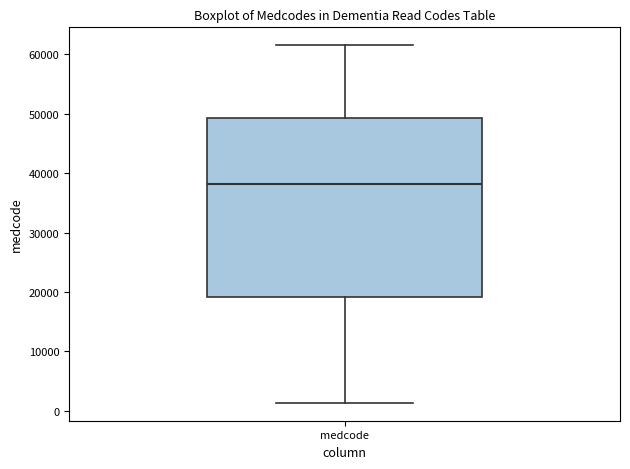

Where is the lower edge of the box for medcode on the y-axis? The values are not printed on the chart, so give them approximately, as read against the axis.

19000